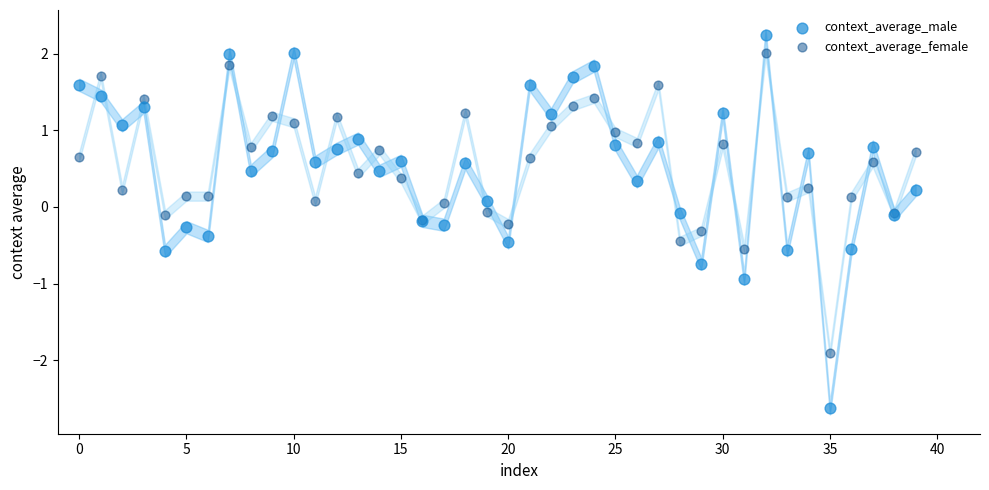

Which series has the largest Y range (max minus min)?

context_average_male